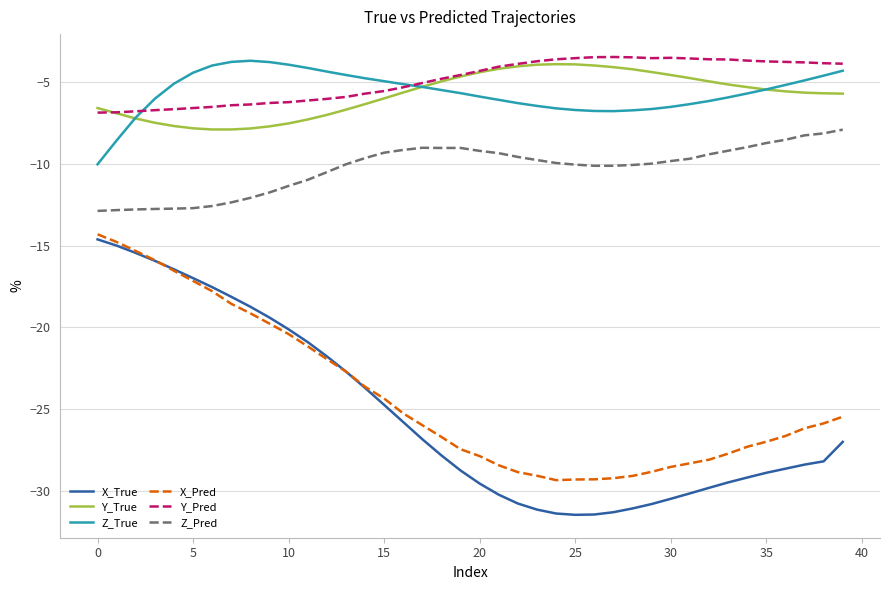

What is the greatest value displayed?

-3.5